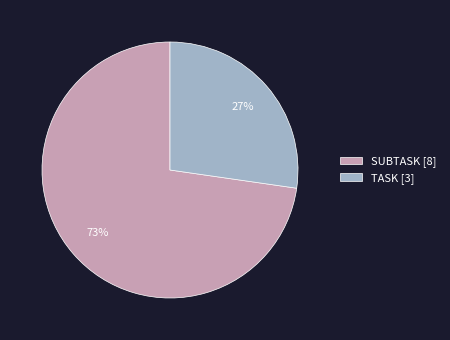

How many slices are in this pie chart?

2